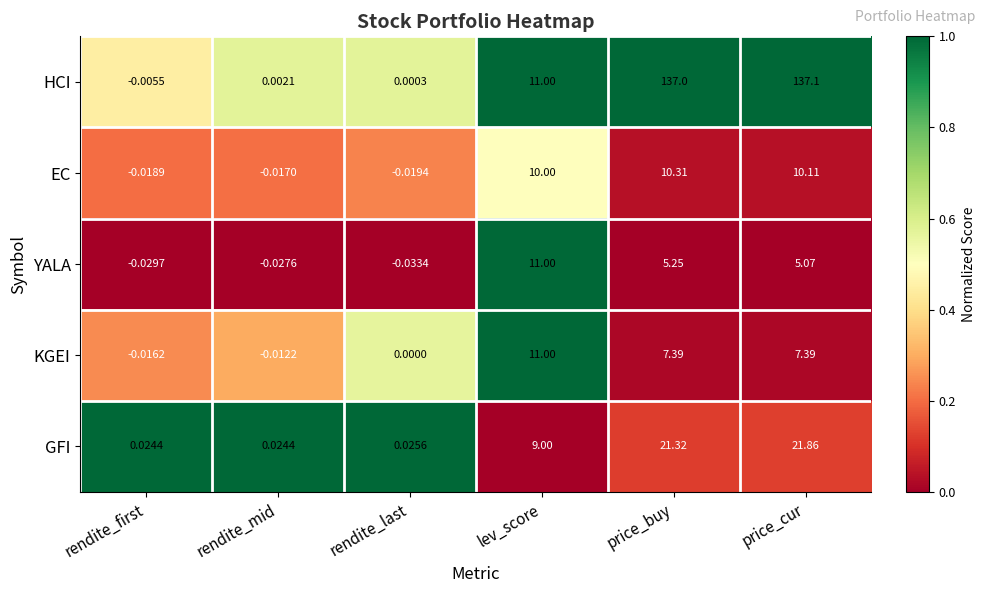

At price_cur, list the series in order from largest to smallest.

HCI, GFI, EC, KGEI, YALA